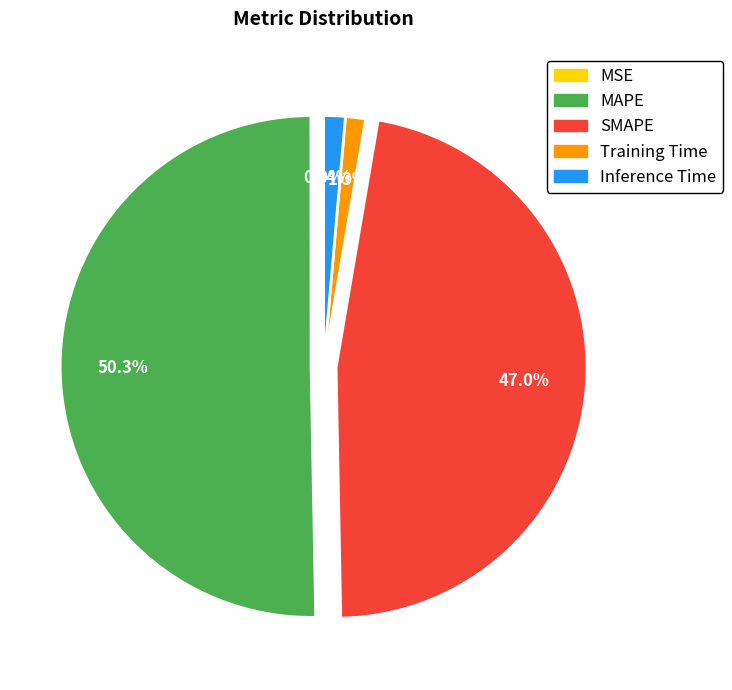

Do SMAPE and Inference Time together represent more than half of the pie?

No